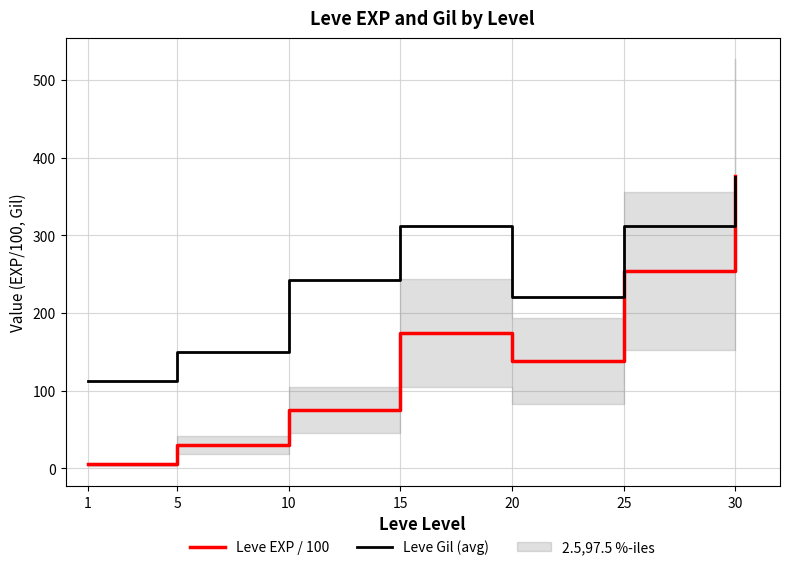

Reading right to left, extract all data points from this chart.

Leve EXP / 100: 30=377.1	25=254.1	20=138.8	15=174.4	10=74.8	5=30.1	1=5.1
Leve Gil (avg): 30=375.2	25=312.7	20=220.8	15=312.0	10=242.5	5=149.3	1=113.0